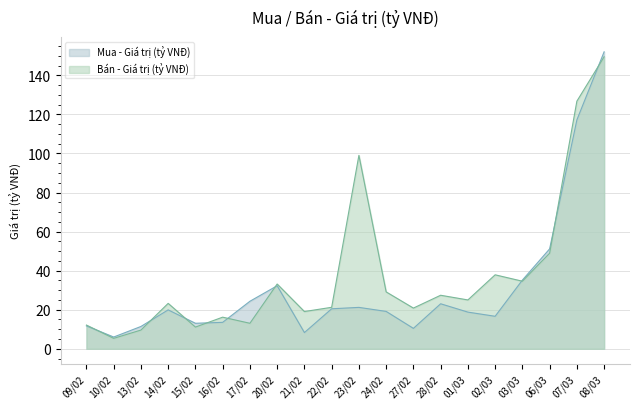

Which series changed the most between 23/02 and 01/03?

Bán - Giá trị (tỷ VNĐ)